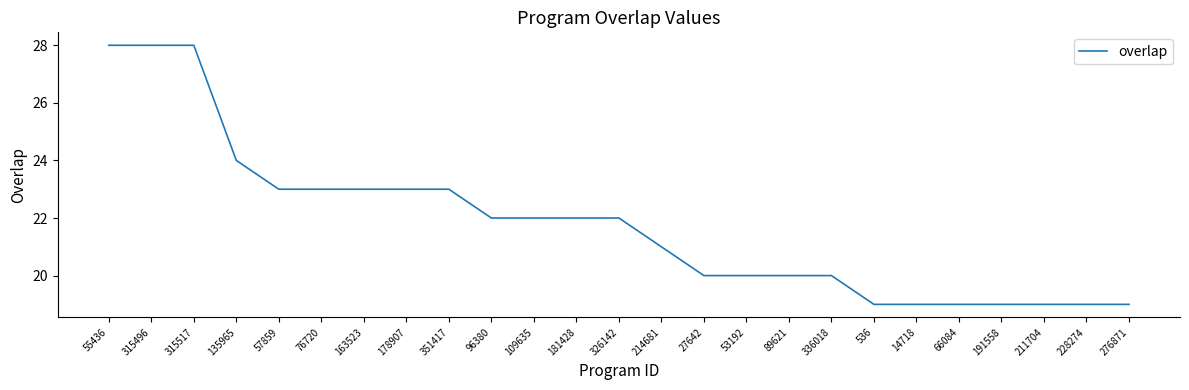

How many values are between 19 and 23?

21